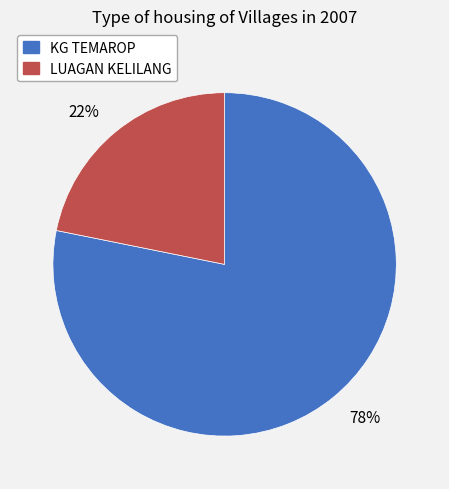

Which slice is the smallest?

LUAGAN KELILANG